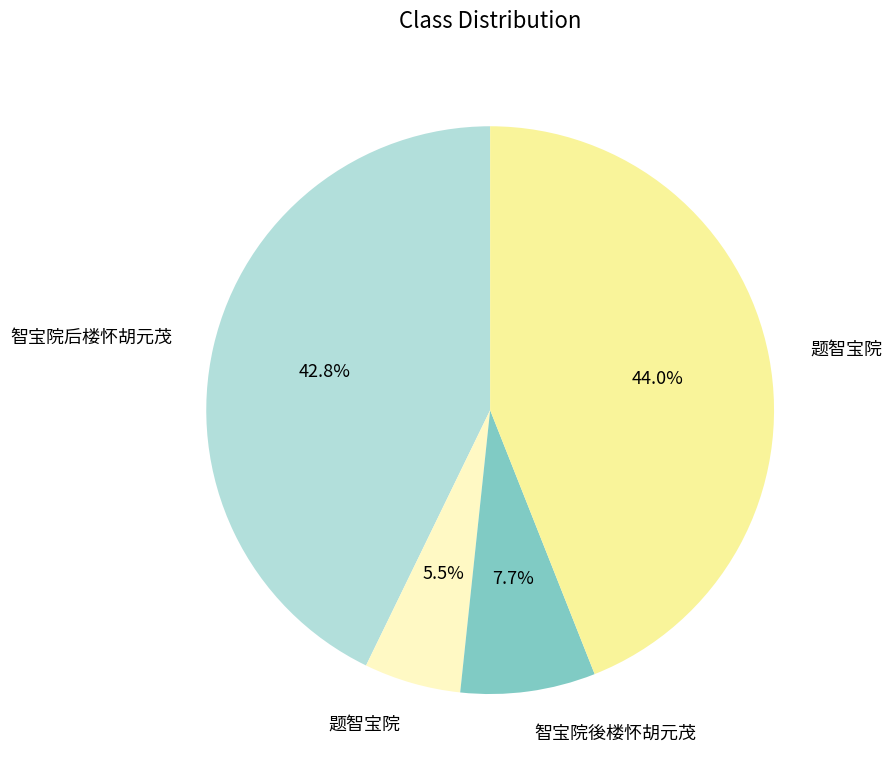

Is there a majority slice in this chart?

No